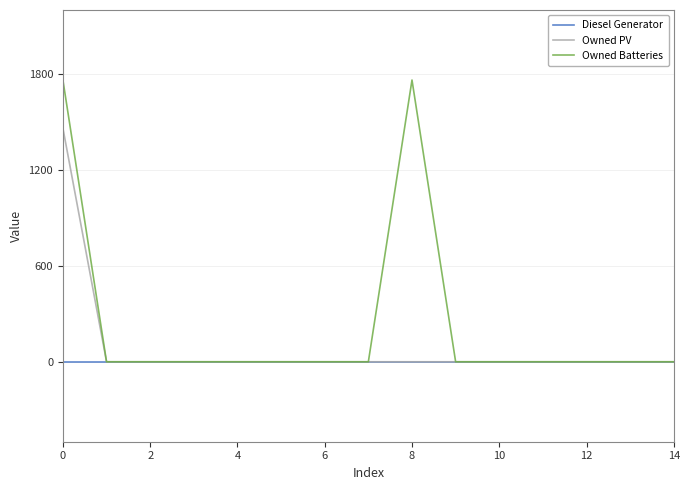

Rank the series by their maximum value, from highest to lowest.

Owned Batteries, Owned PV, Diesel Generator